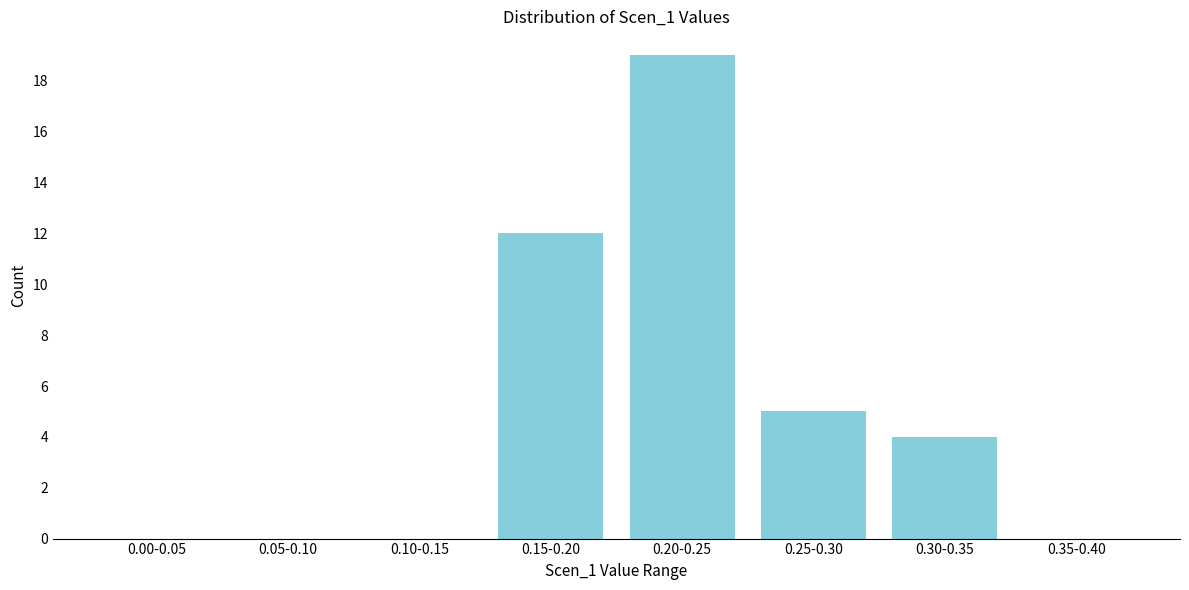

Reading left to right, what are all the values shown in this chart?

0.00-0.05=0	0.05-0.10=0	0.10-0.15=0	0.15-0.20=12	0.20-0.25=19	0.25-0.30=5	0.30-0.35=4	0.35-0.40=0